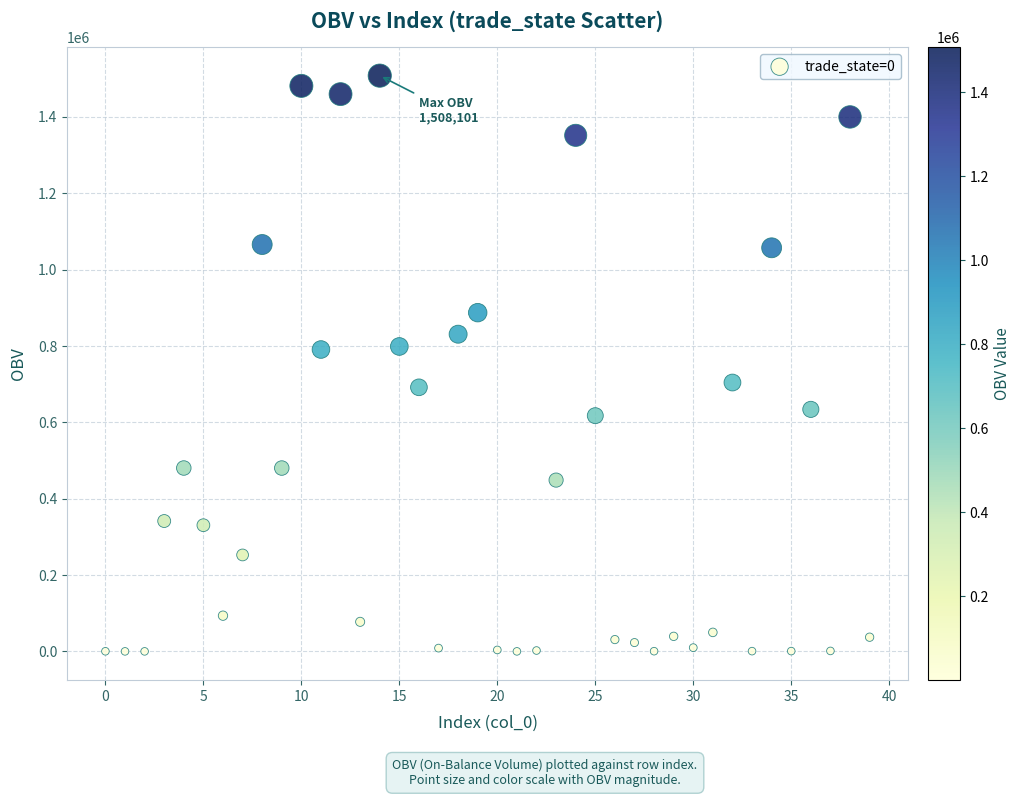

What is the range of Y values (max minus min)?

1507840.9